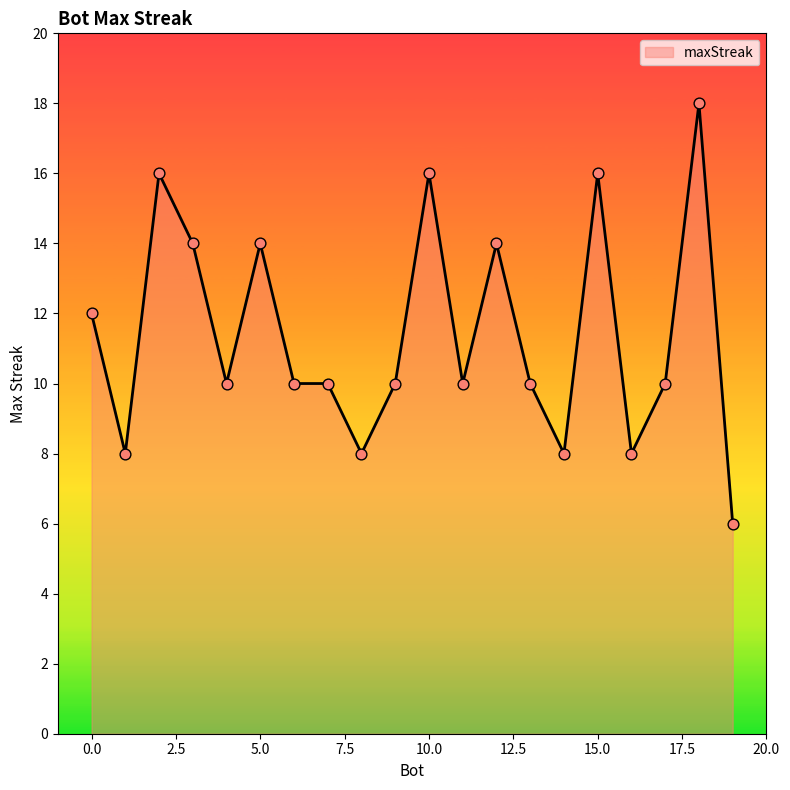

What is the difference between the maximum and minimum values?

12